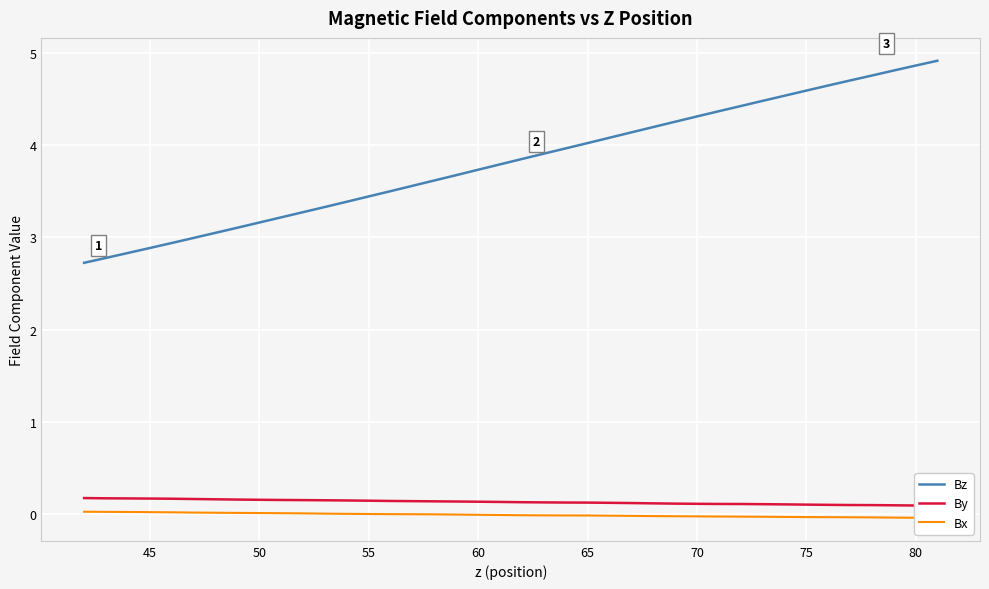

True or false: Bx and Bz intersect in this chart.

False